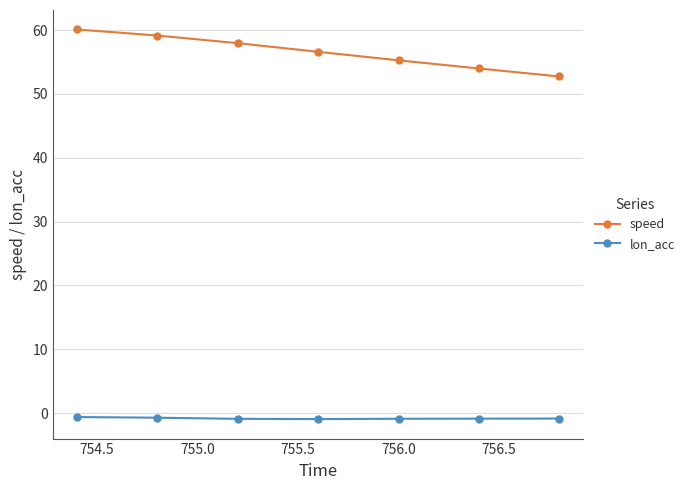

What is the average value of the speed series?

56.5